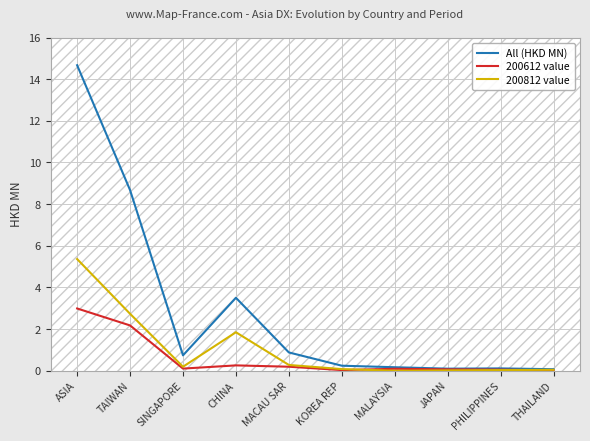

What is the maximum value for All (HKD MN)?

14.7